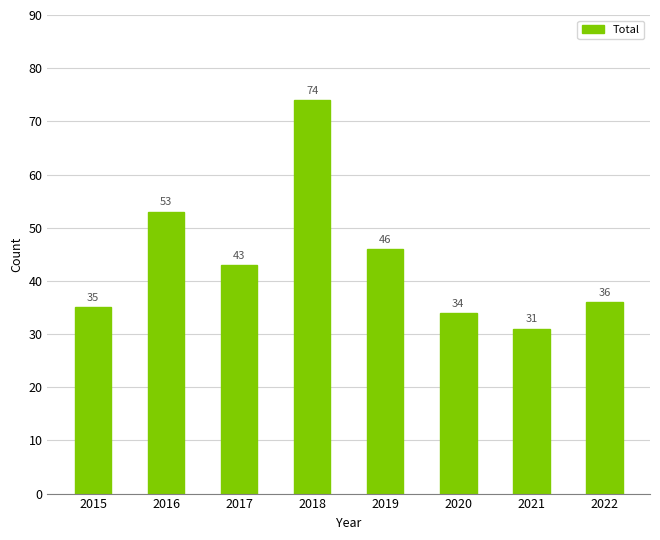

Which category has the highest value across all series?

2018